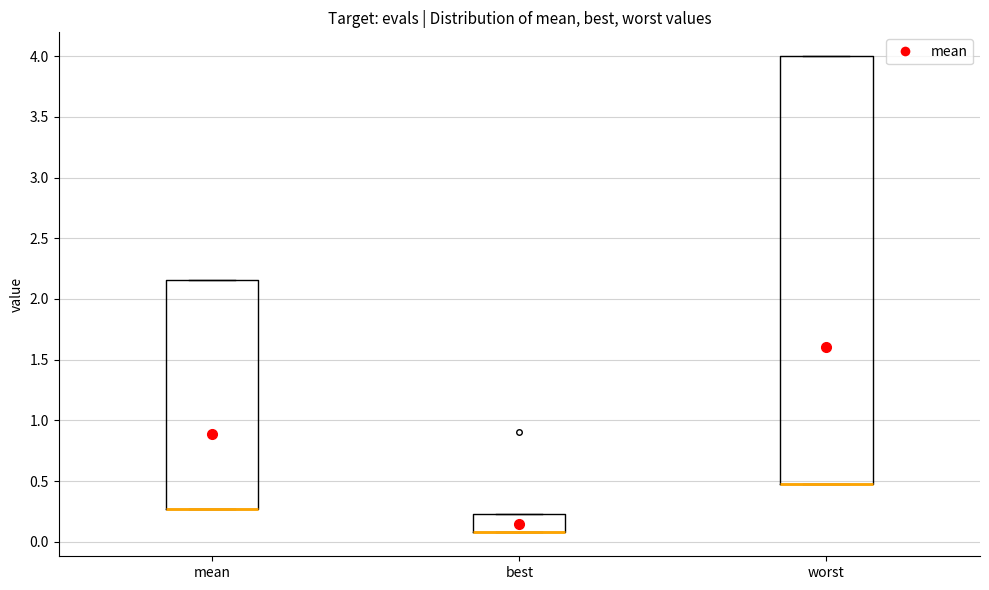

Where is the lower edge of the box for mean on the y-axis? The values are not printed on the chart, so give them approximately, as read against the axis.

0.25